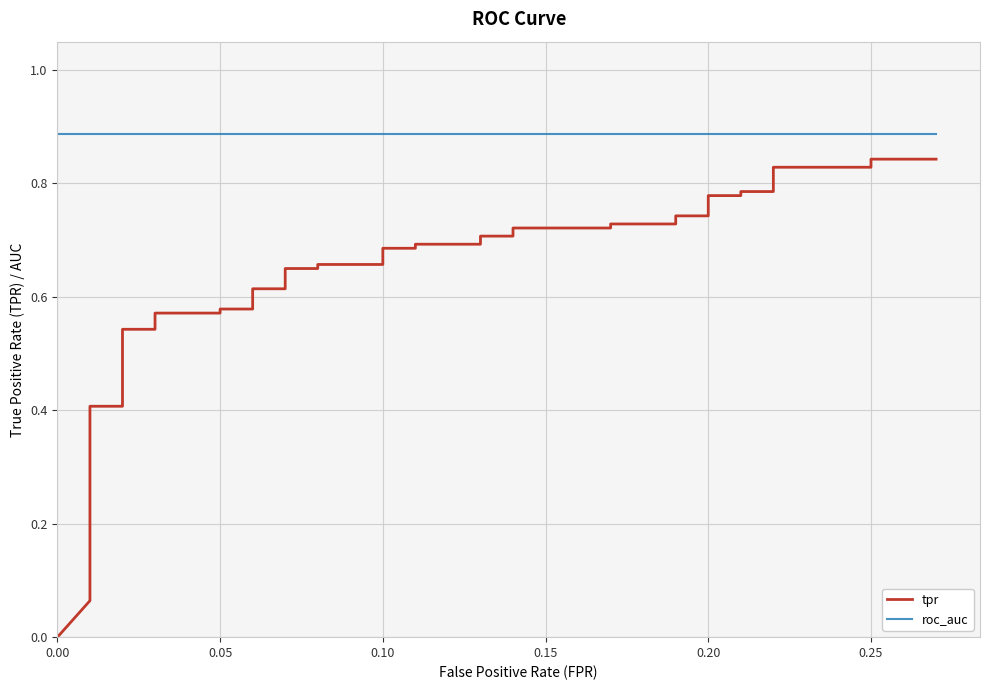

Which series changed the most between 0.20 and 37?

tpr